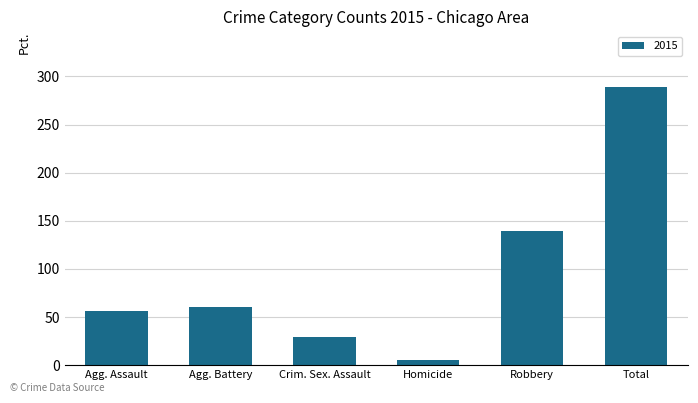

What is the label of the 2nd bar from the left?

Agg. Battery